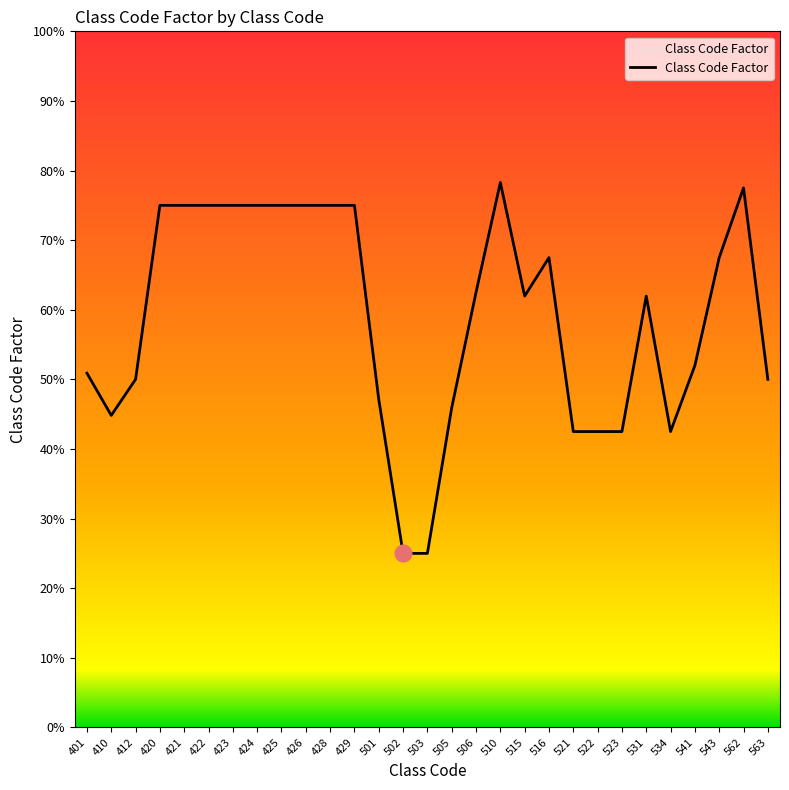

Where is the first local minimum?

410